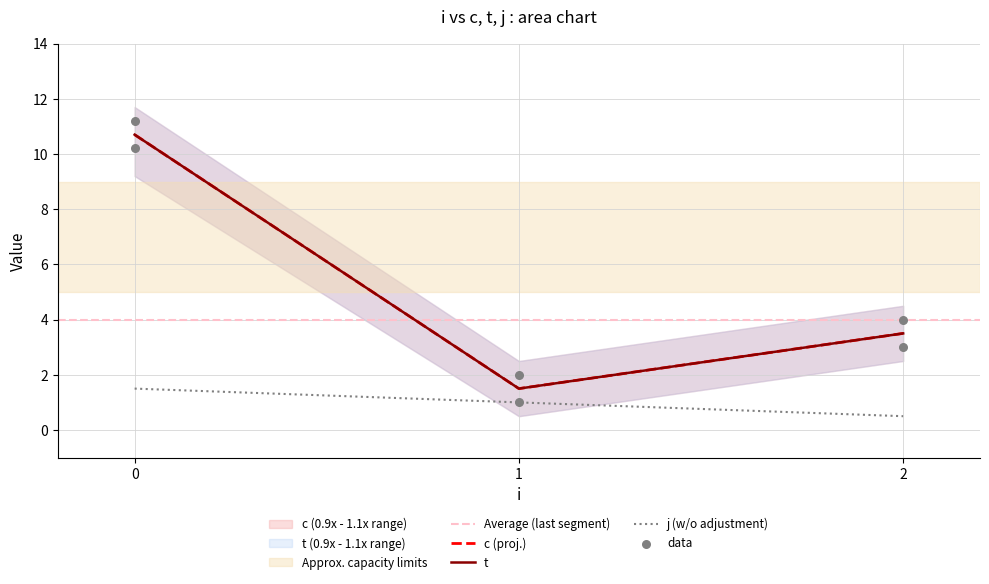

Which series has the widest spread of Y values?

c